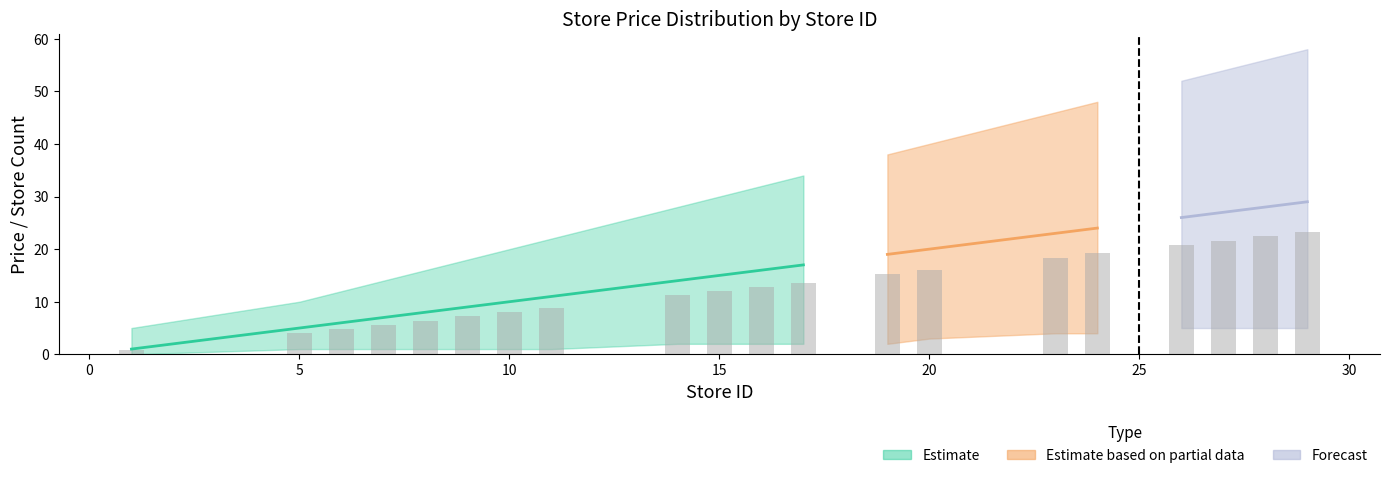

List the labels in order of store_id value, smallest first.

1, 5, 6, 7, 8, 9, 10, 11, 14, 15, 16, 17, 19, 20, 23, 24, 26, 27, 28, 29